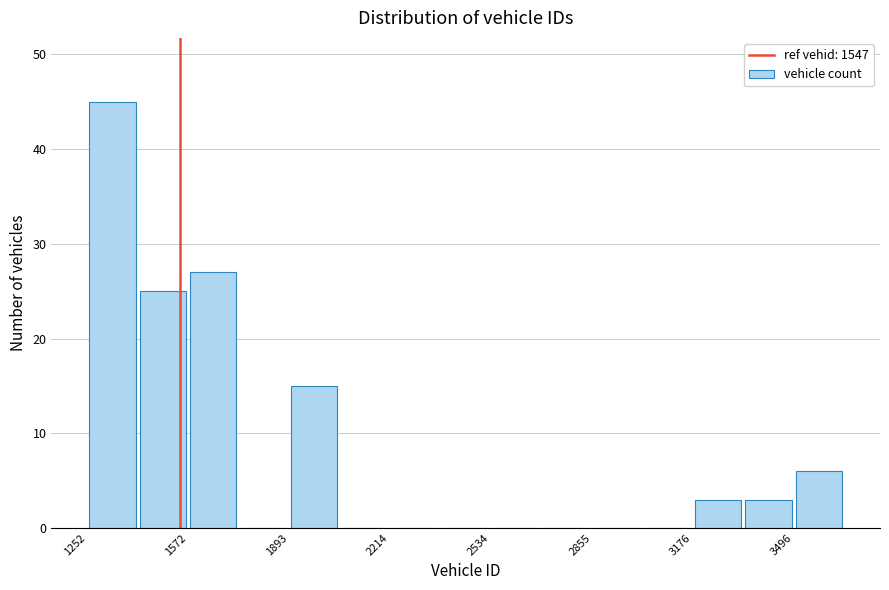

Around what value on the x-axis is the tallest bar? Give the approximate position of its centre, as read against the axis.

1350